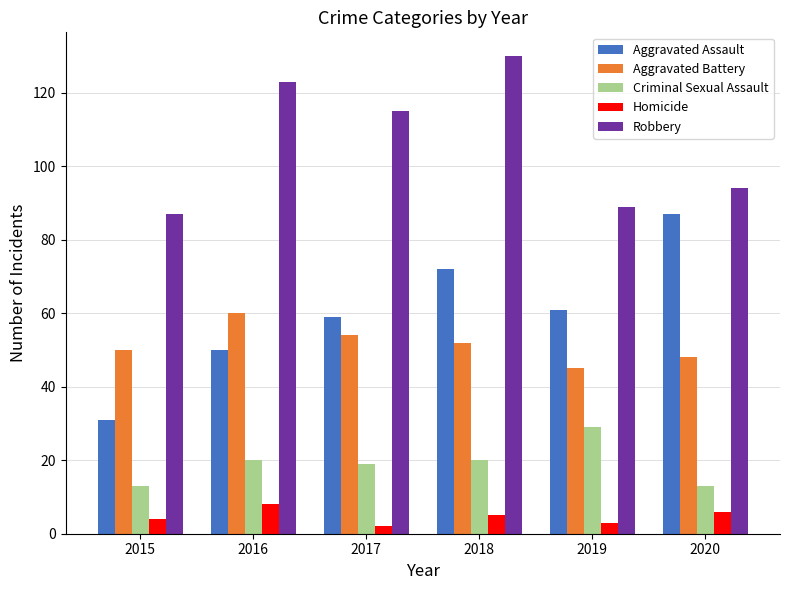

List the series in order of their peak value, lowest first.

Homicide, Criminal Sexual Assault, Aggravated Battery, Aggravated Assault, Robbery